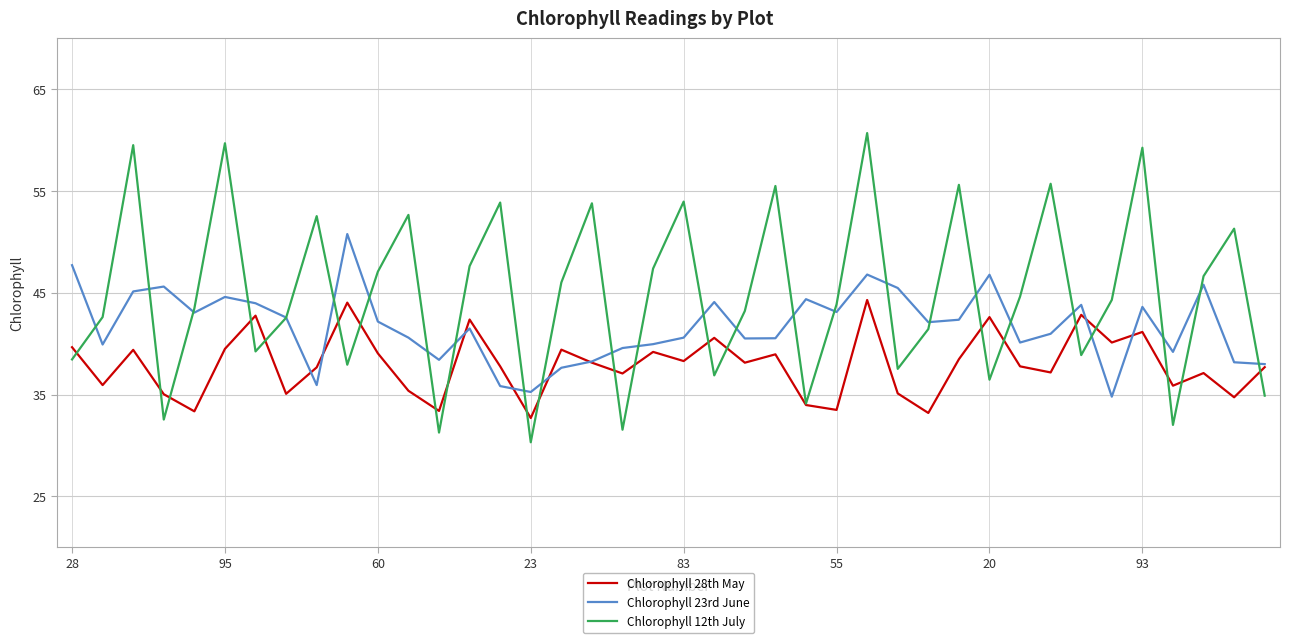

What are all the series names shown in the legend?

Chlorophyll 28th May, Chlorophyll 23rd June, Chlorophyll 12th July